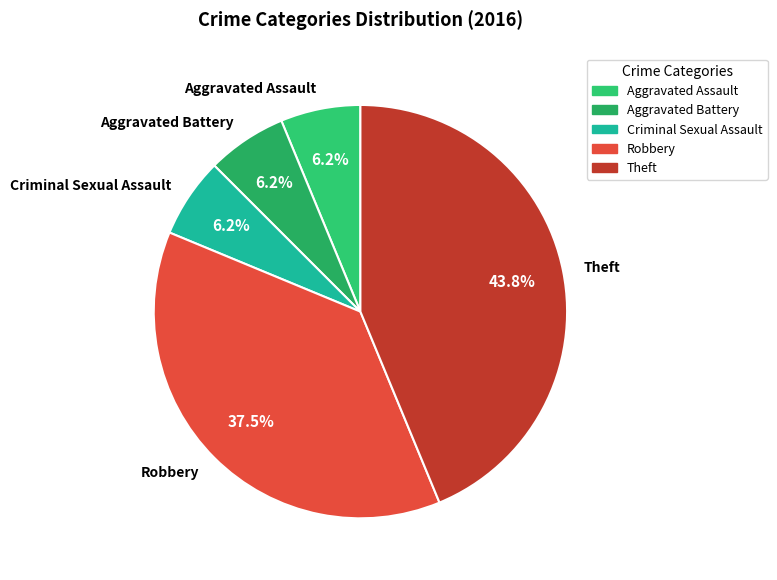

Which has a higher value, Criminal Sexual Assault or Theft?

Theft